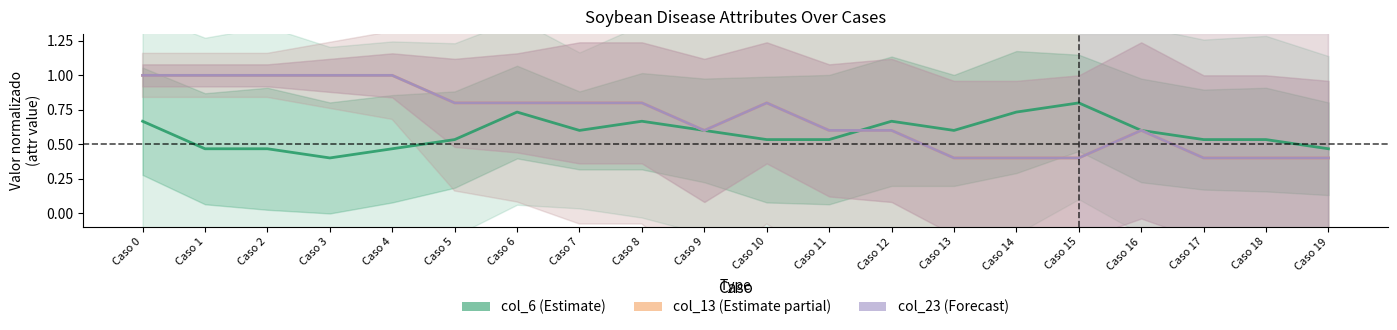

What is the difference between the highest and lowest values at Caso 13?

0.2